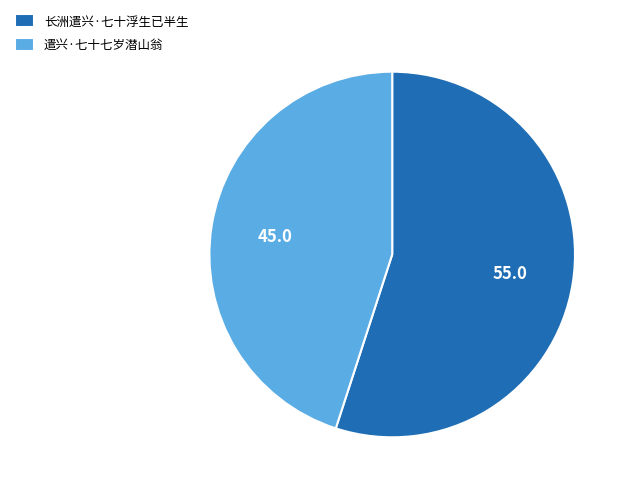

Is it true that 遣兴·七十七岁潜山翁 is 45% of the pie?

True